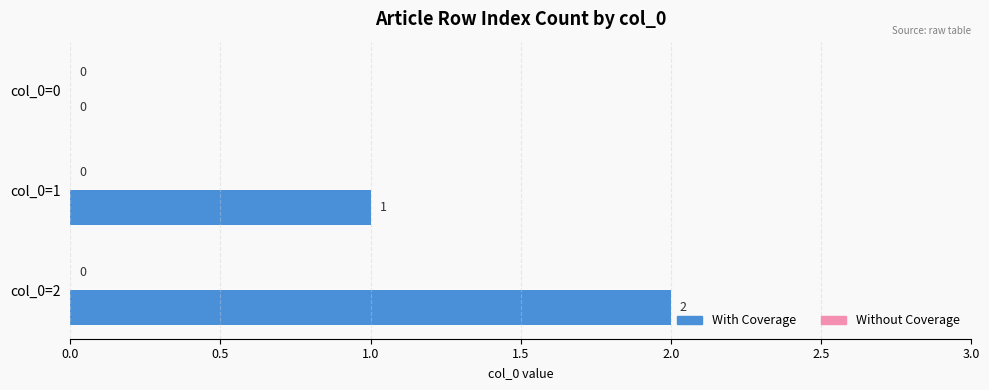

Is it true that the value at col_0=2 is 2?

True